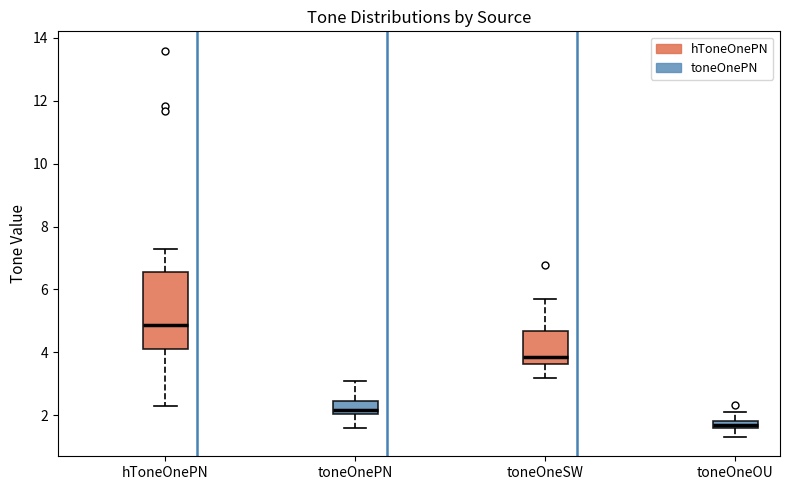

Which box's median line is the highest?

hToneOnePN